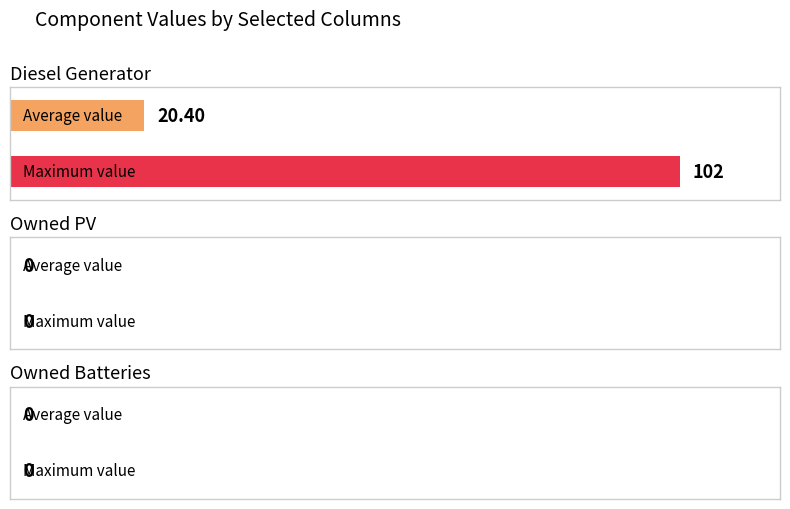

Count the number of categories in the chart.

1